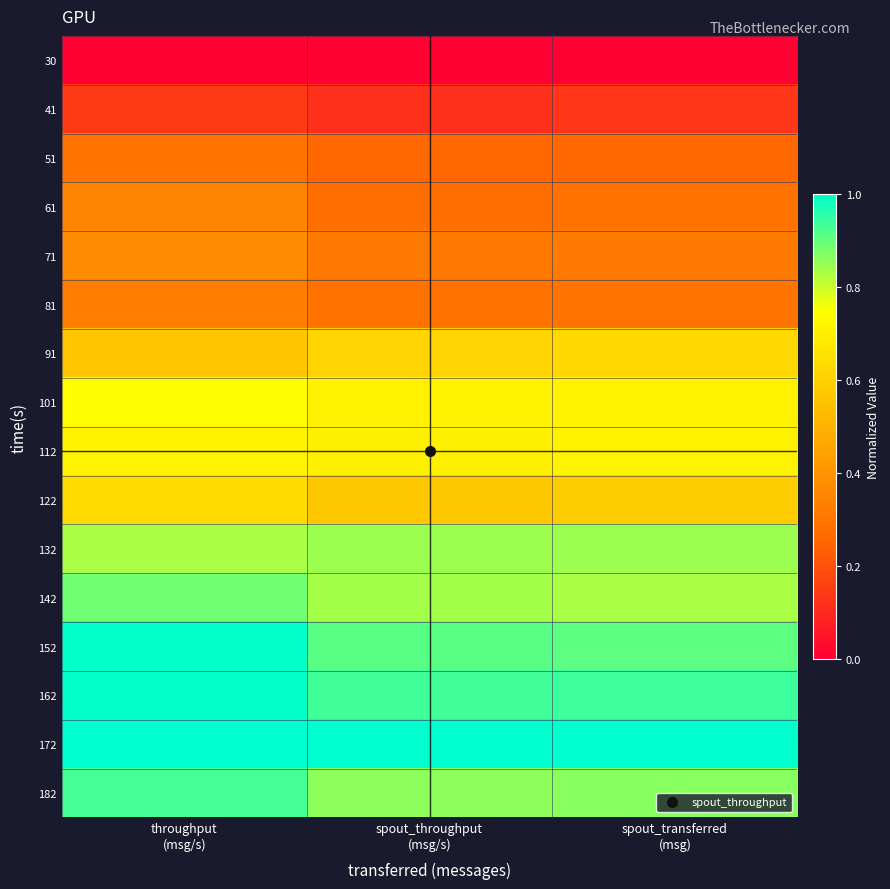

Reading left to right, list all the values displayed in this chart.

30: throughput
(msg/s)=0.0	spout_throughput
(msg/s)=0.0	spout_transferred
(msg)=0.0
41: throughput
(msg/s)=0.1	spout_throughput
(msg/s)=0.1	spout_transferred
(msg)=0.1
51: throughput
(msg/s)=0.3	spout_throughput
(msg/s)=0.3	spout_transferred
(msg)=0.3
61: throughput
(msg/s)=0.4	spout_throughput
(msg/s)=0.3	spout_transferred
(msg)=0.3
71: throughput
(msg/s)=0.4	spout_throughput
(msg/s)=0.3	spout_transferred
(msg)=0.3
81: throughput
(msg/s)=0.3	spout_throughput
(msg/s)=0.3	spout_transferred
(msg)=0.3
91: throughput
(msg/s)=0.6	spout_throughput
(msg/s)=0.6	spout_transferred
(msg)=0.6
101: throughput
(msg/s)=0.7	spout_throughput
(msg/s)=0.7	spout_transferred
(msg)=0.7
112: throughput
(msg/s)=0.7	spout_throughput
(msg/s)=0.7	spout_transferred
(msg)=0.7
122: throughput
(msg/s)=0.6	spout_throughput
(msg/s)=0.6	spout_transferred
(msg)=0.6
132: throughput
(msg/s)=0.8	spout_throughput
(msg/s)=0.8	spout_transferred
(msg)=0.8
142: throughput
(msg/s)=0.9	spout_throughput
(msg/s)=0.8	spout_transferred
(msg)=0.8
152: throughput
(msg/s)=1.0	spout_throughput
(msg/s)=0.9	spout_transferred
(msg)=0.9
162: throughput
(msg/s)=1.0	spout_throughput
(msg/s)=0.9	spout_transferred
(msg)=0.9
172: throughput
(msg/s)=1.0	spout_throughput
(msg/s)=1.0	spout_transferred
(msg)=1.0
182: throughput
(msg/s)=0.9	spout_throughput
(msg/s)=0.9	spout_transferred
(msg)=0.9